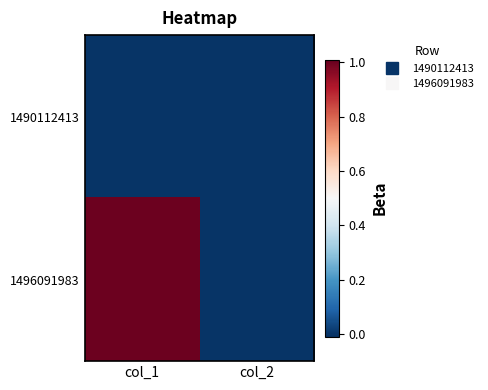

Reading right to left, transcribe all the data shown in this chart.

1490112413: col_2=0	col_1=0
1496091983: col_2=0	col_1=1